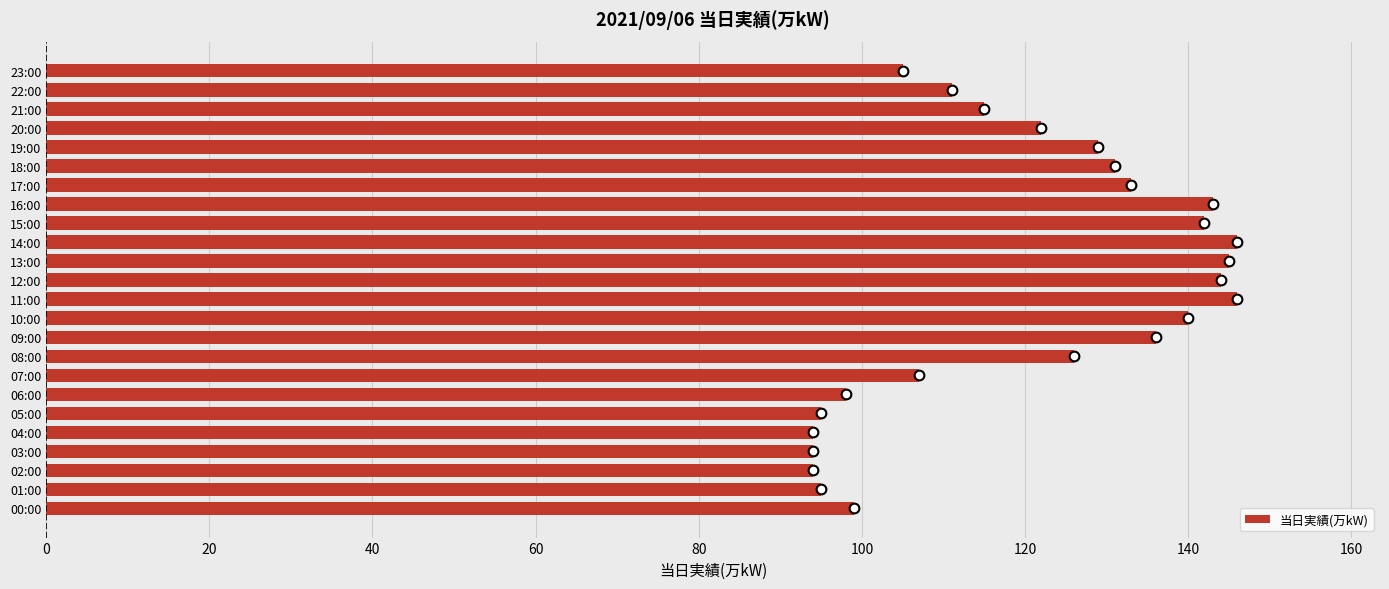

True or false: the data shows 95 at 01:00.

True